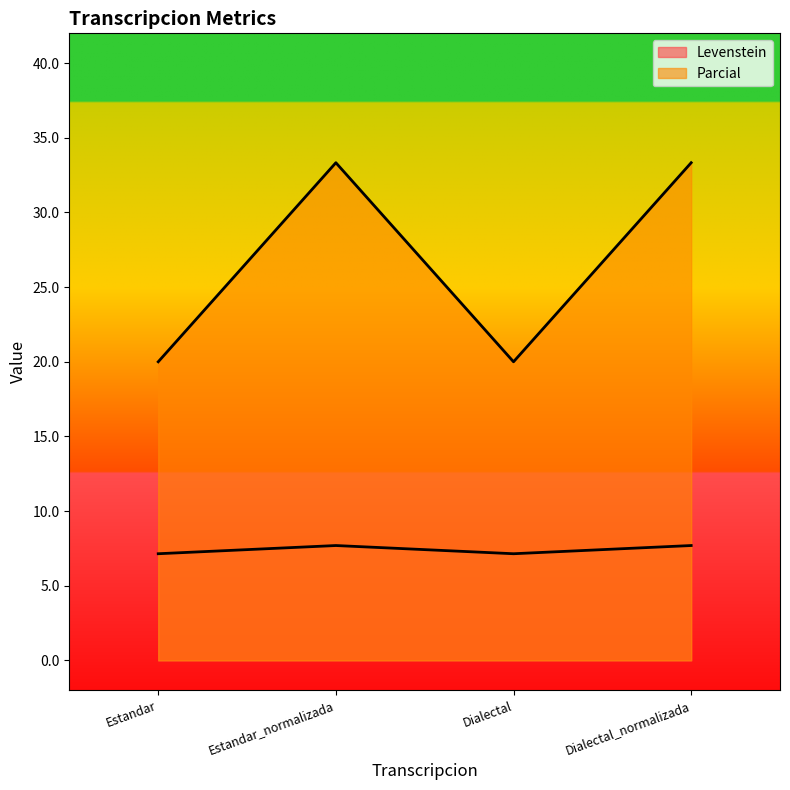

At which category does Parcial reach its first local peak?

Estandar_normalizada